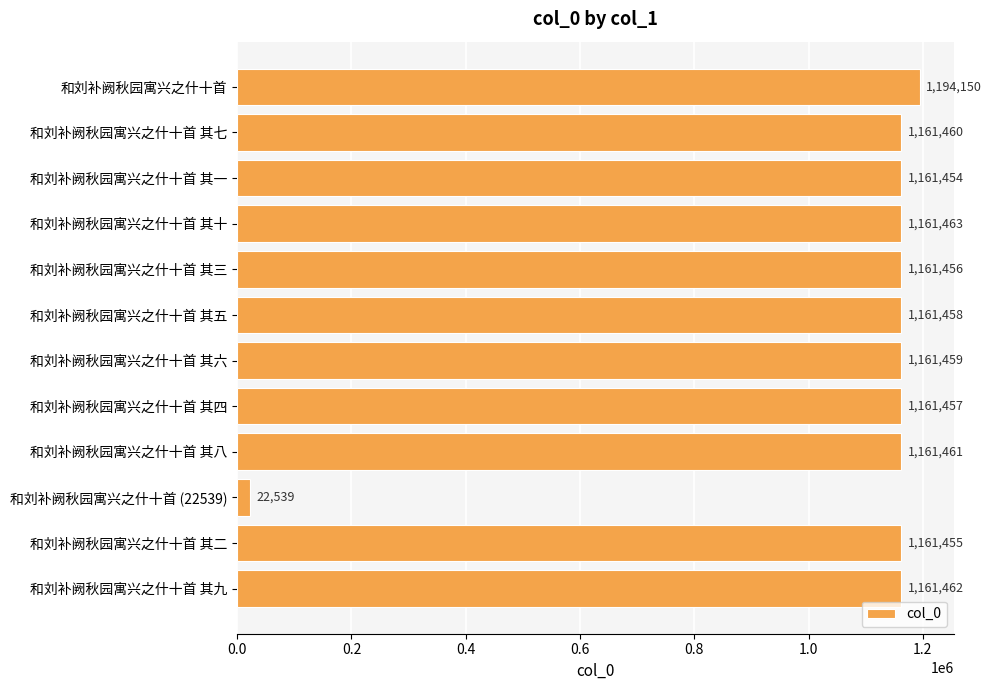

What is the difference between the second highest and minimum values?

1138924